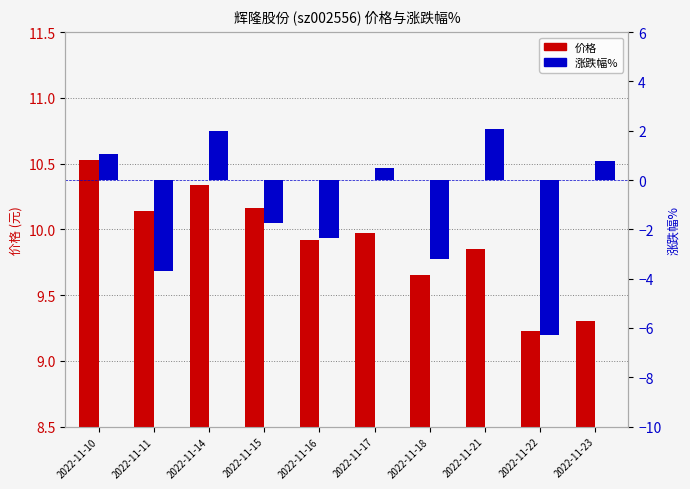

True or false: 涨跌幅% has a value of 1.1 at 2022-11-10.

True